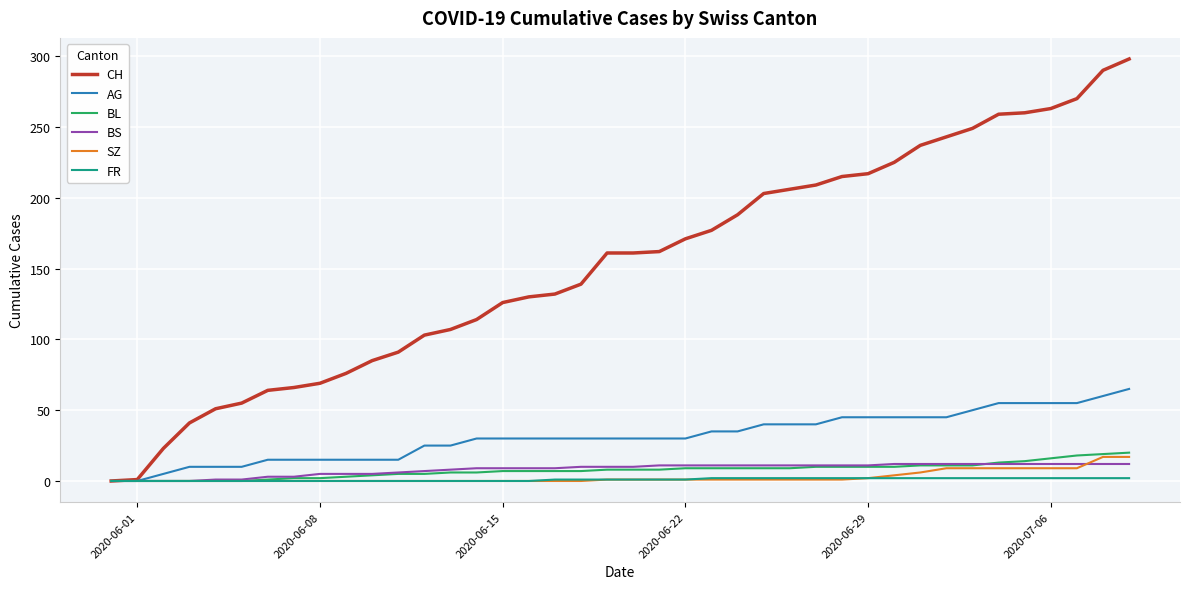

What is the maximum value shown in the chart?

298